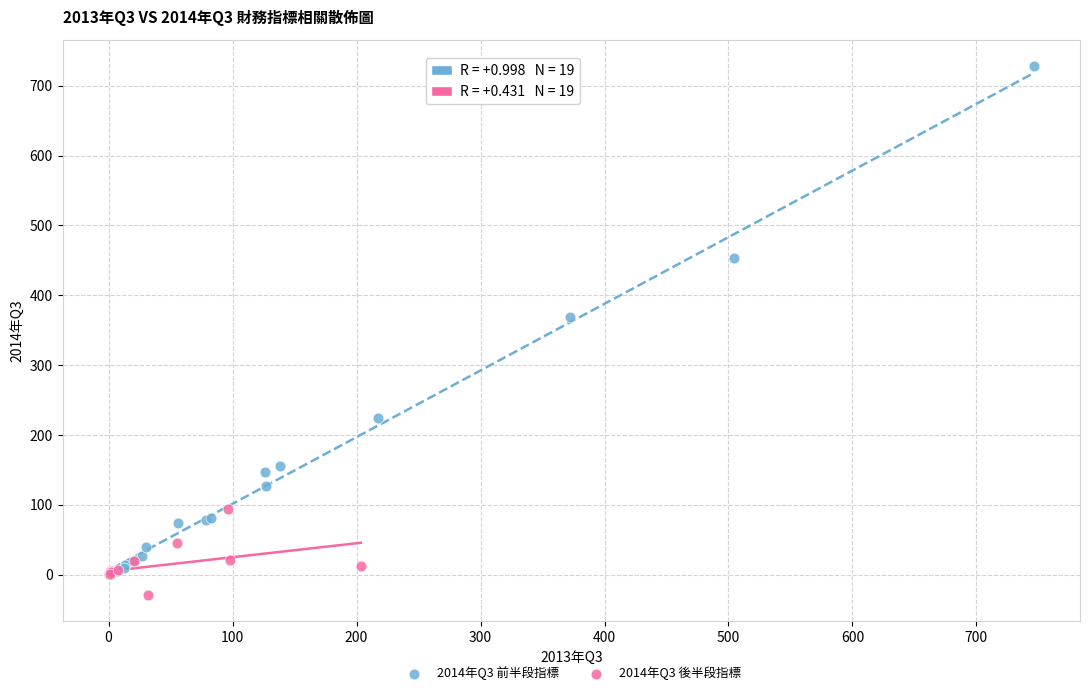

Which series contains the highest Y value?

2014年Q3 前半段指標